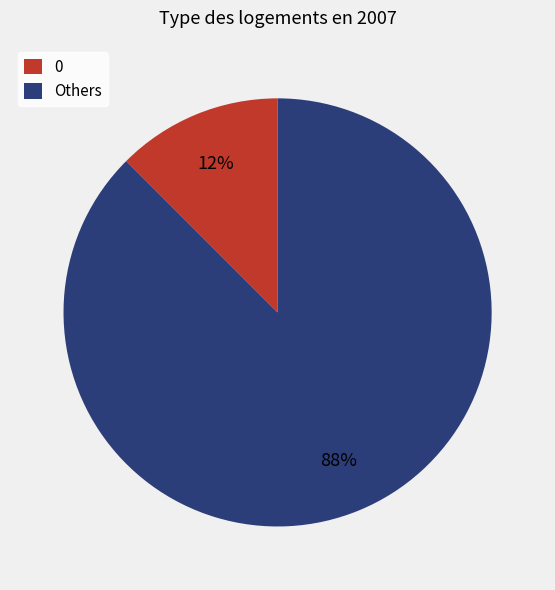

Which has a higher value, Others or 0?

Others